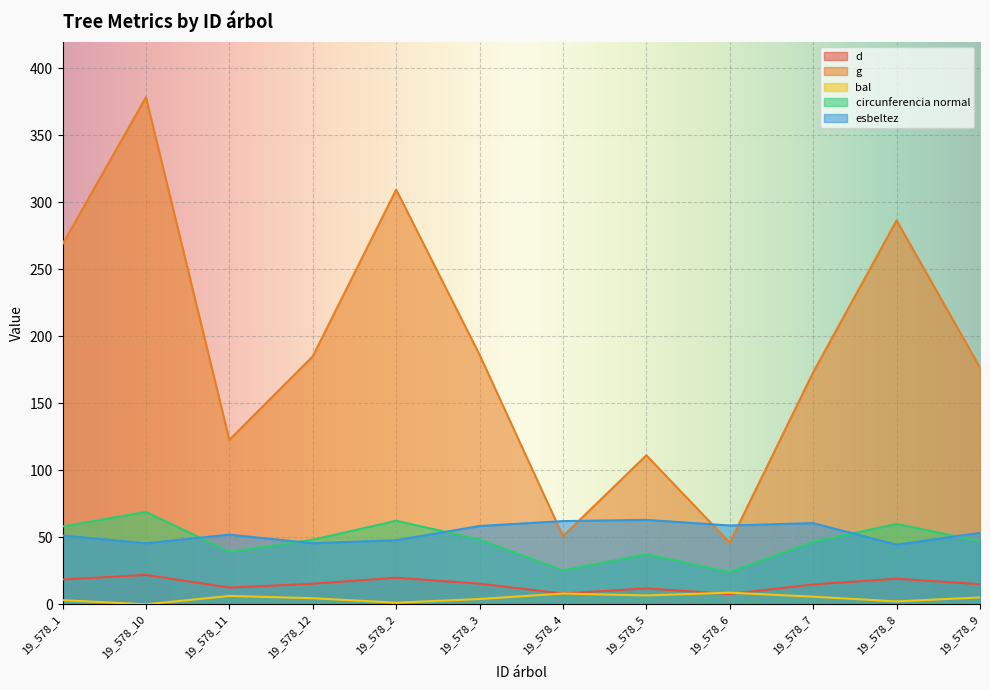

What are all the series names shown in the legend?

d, g, bal, circunferencia normal, esbeltez